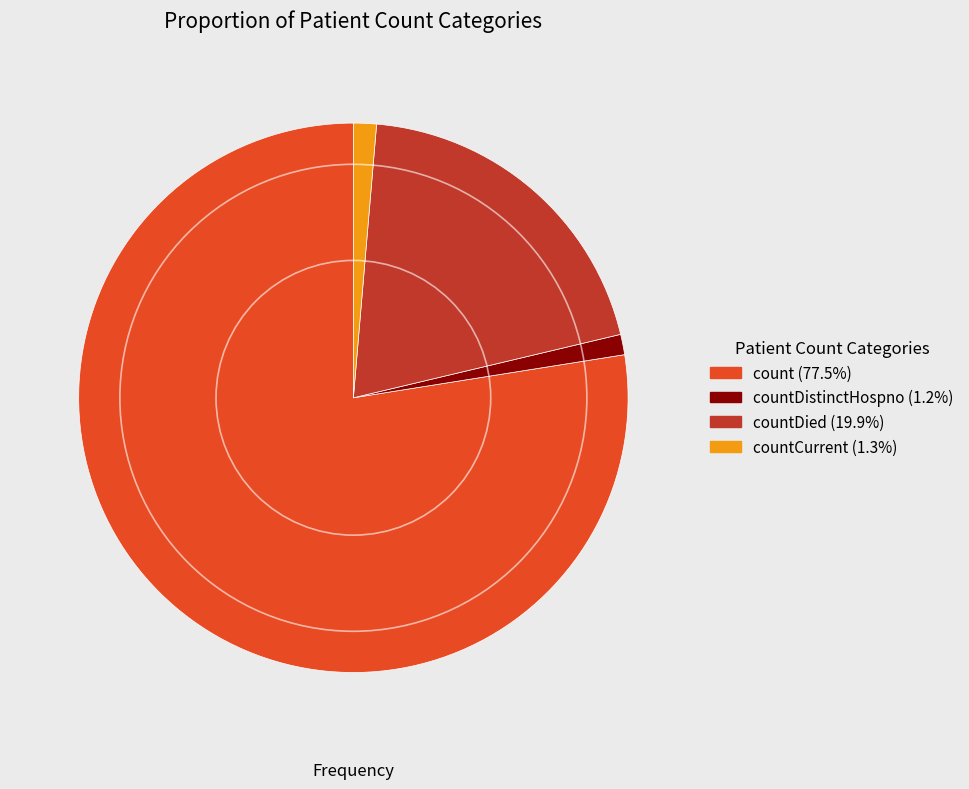

Does any single category account for the majority?

Yes